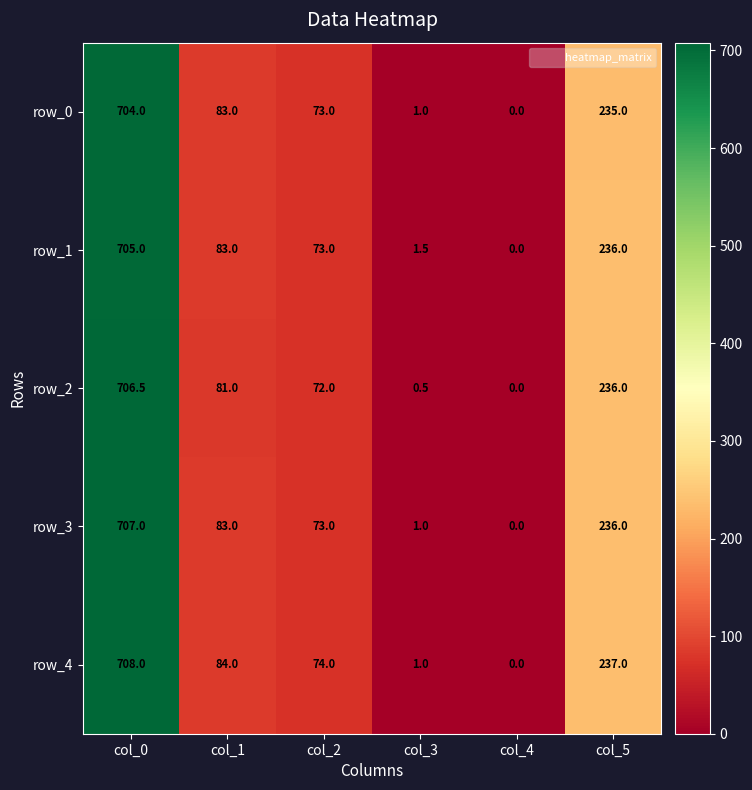

Is it true that row_0 equals 1138.7 at col_0?

False